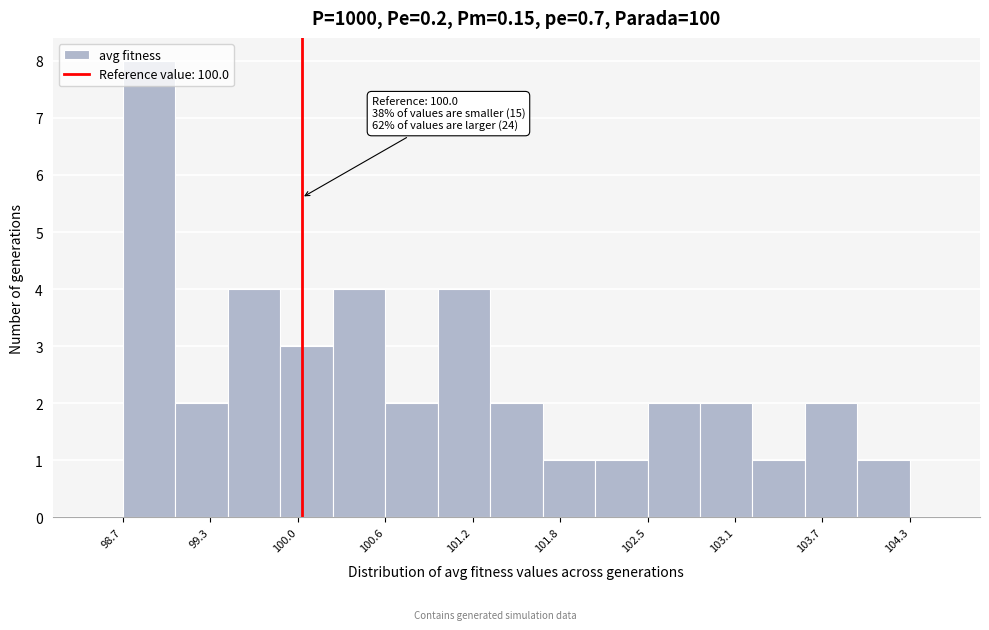

Around what value on the x-axis is the tallest bar? Give the approximate position of its centre, as read against the axis.

98.9